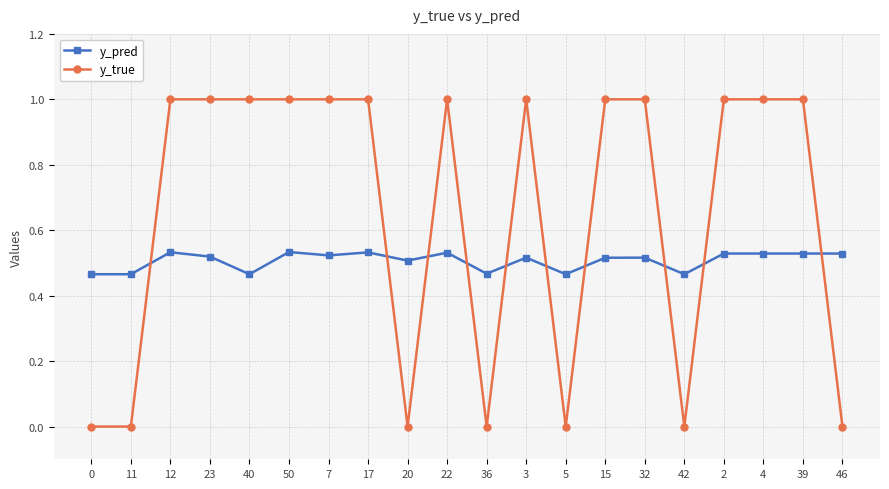

True or false: y_pred has more than 0 points higher than both neighbors.

True